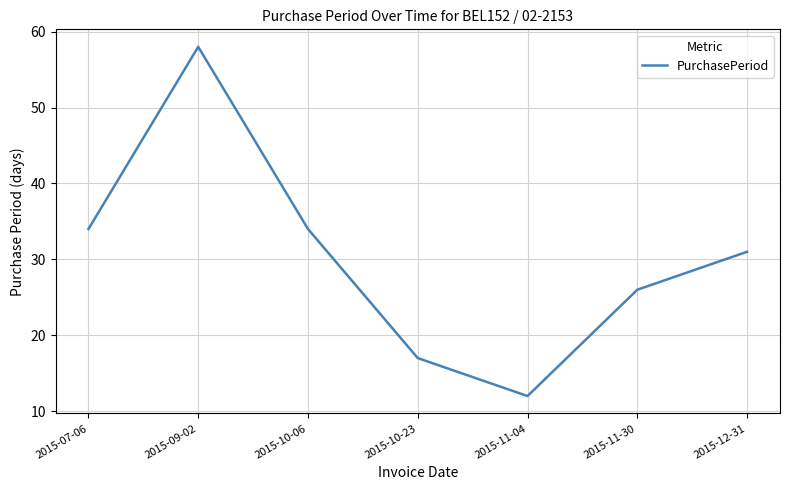

True or false: there are more than 2 points higher than both neighbors.

False